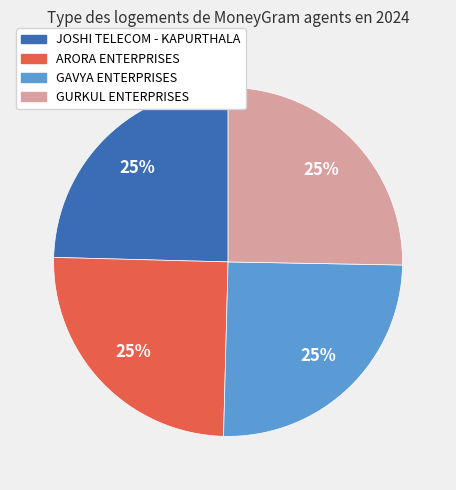

To the nearest percent, what is the average slice percentage?

25%